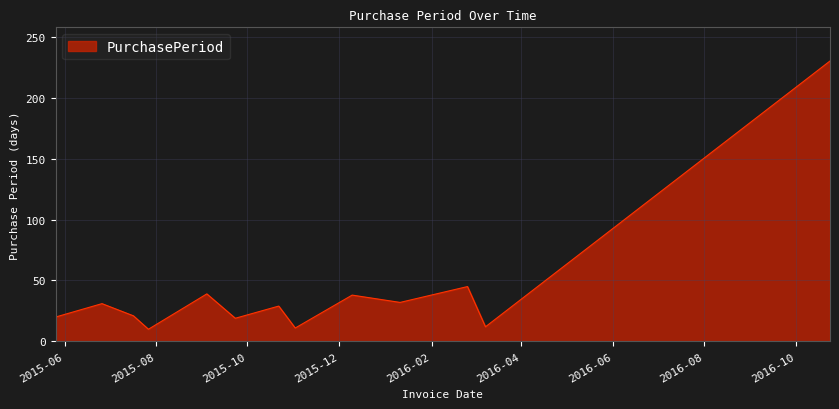

How many interior local peaks (higher than both neighbors) does the data have?

5